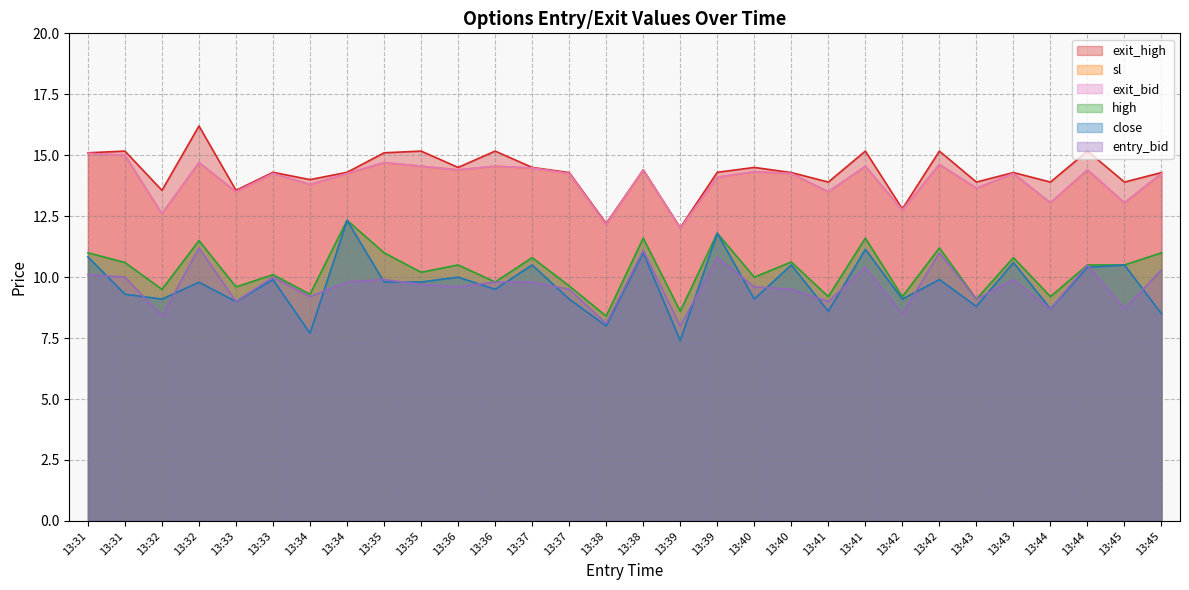

Rank the series at 13:38 from lowest to highest value.

close, entry_bid, high, sl, exit_bid, exit_high